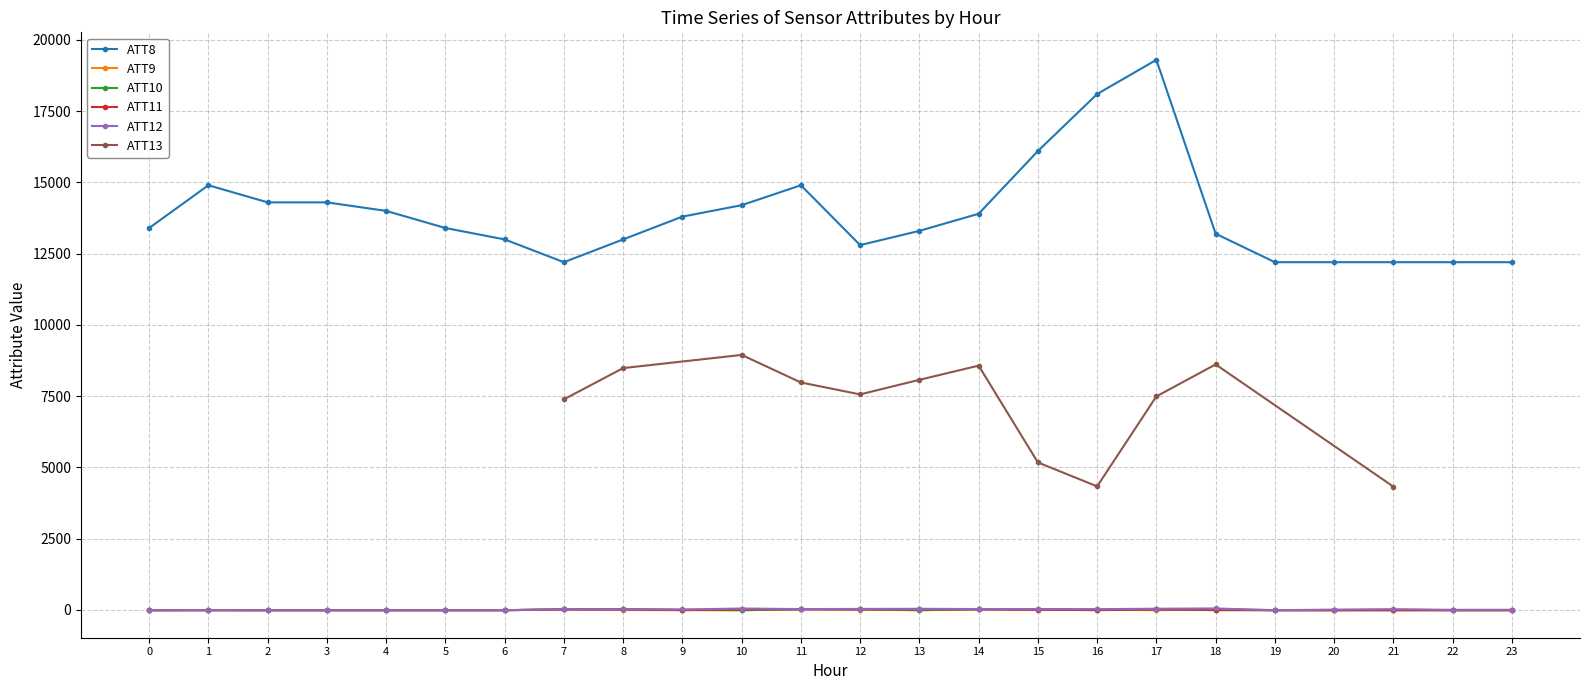

How many values in the ATT11 series are below -6?

13